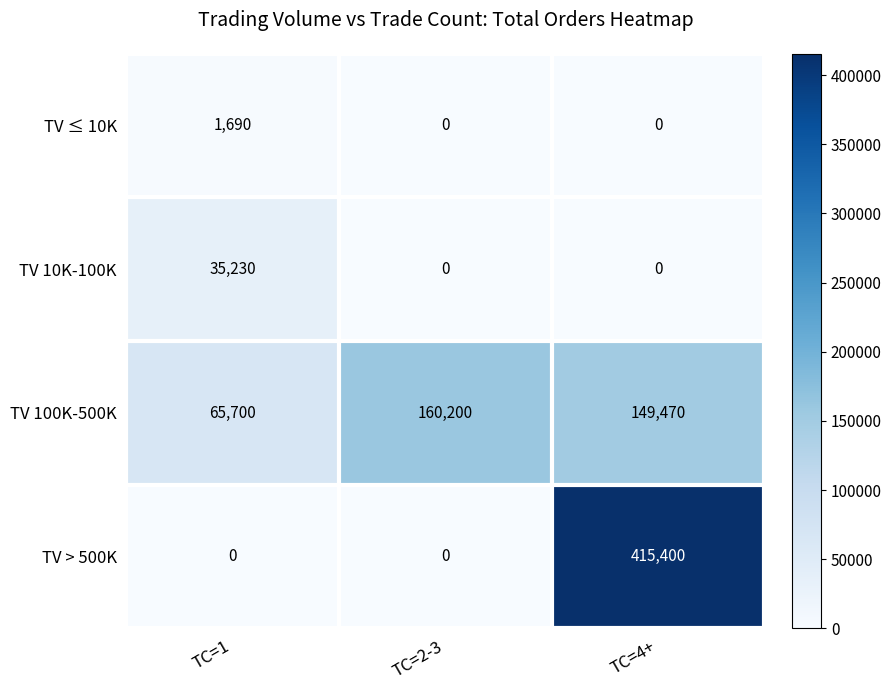

Which series has the largest range (max minus min)?

TV > 500K